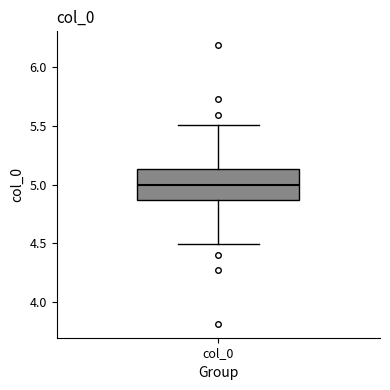

Where does the lower whisker of the box for col_0 end on the y-axis? The values are not printed on the chart, so give them approximately, as read against the axis.

4.50